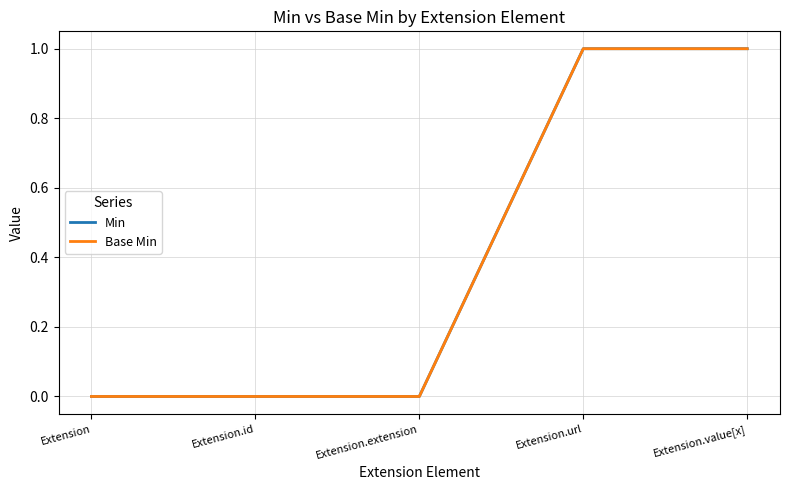

What is the label of the 1st point from the left?

Extension